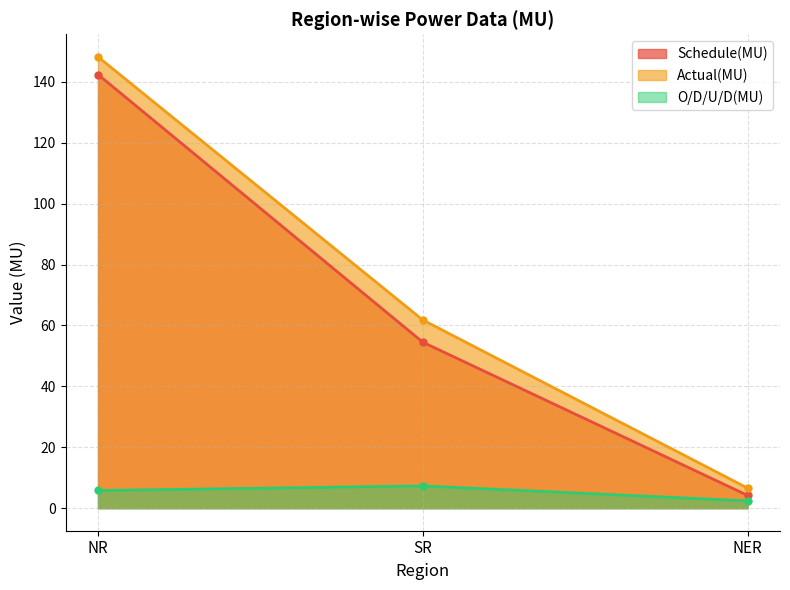

Which series changed the most between SR and NER?

Actual(MU)